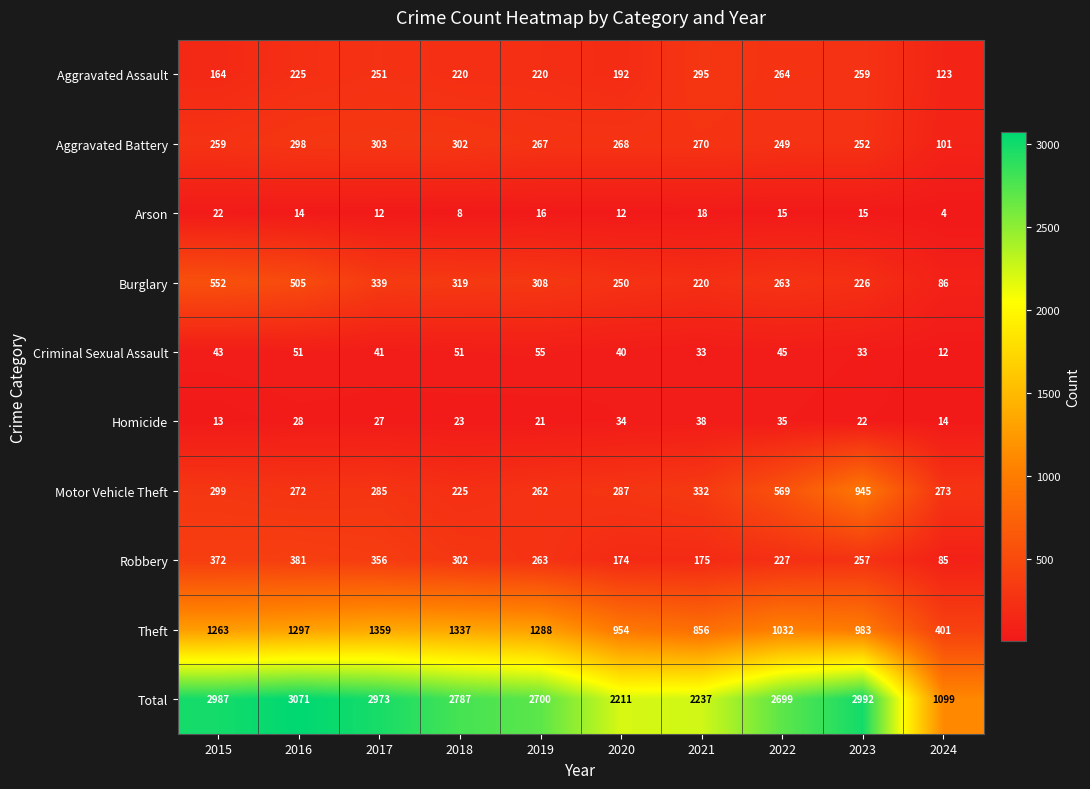

What is the spread (max minus min) of values at 2017?

2961